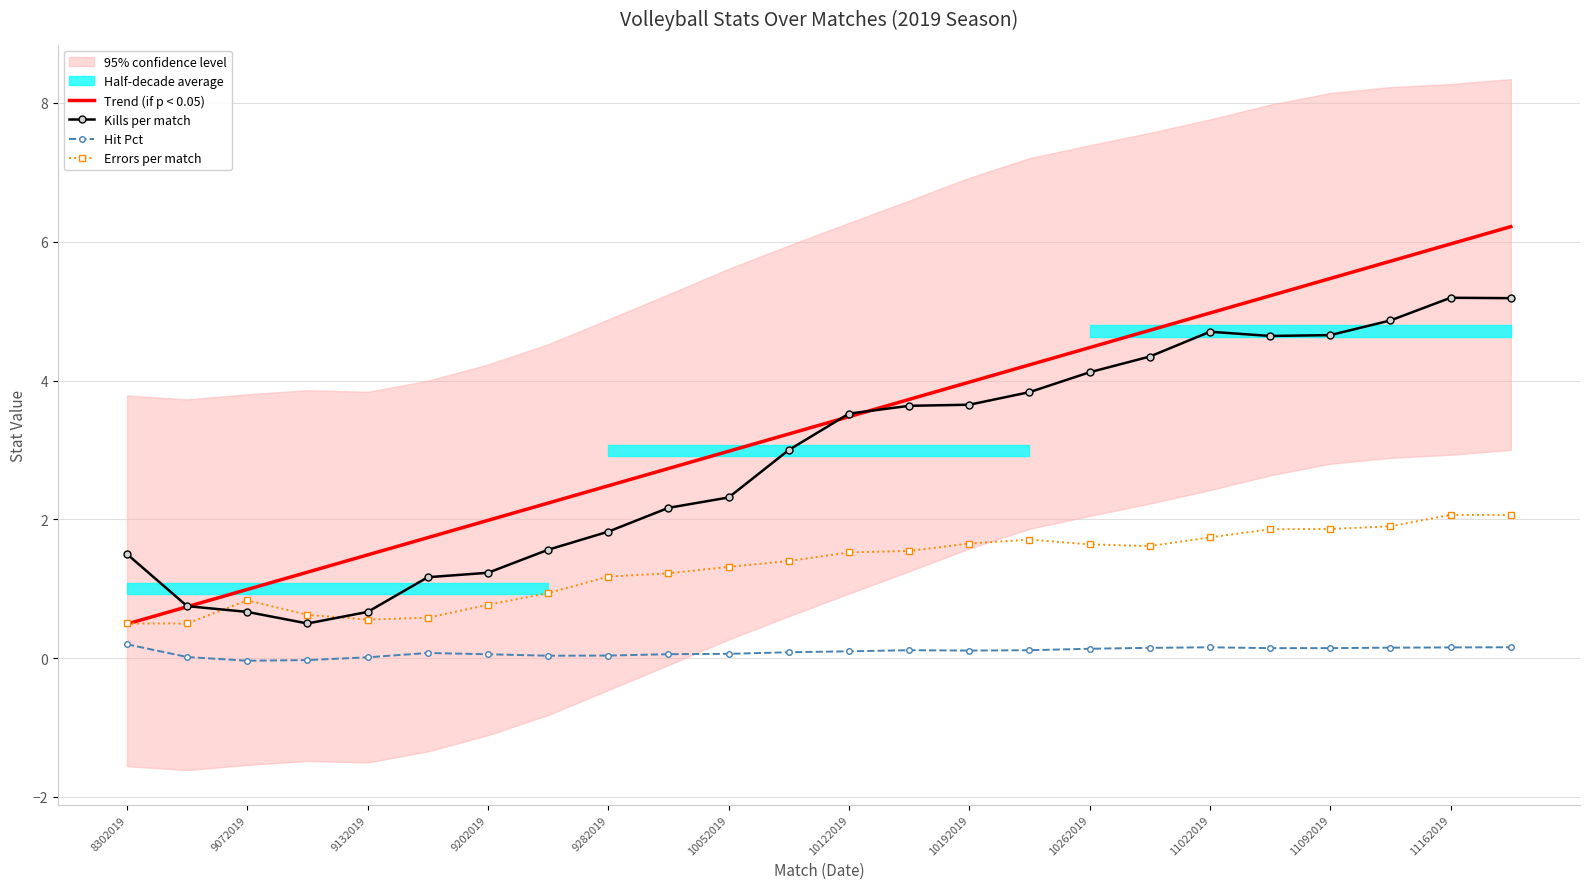

What is the lowest value of the Trend (if p < 0.05) series?

0.5